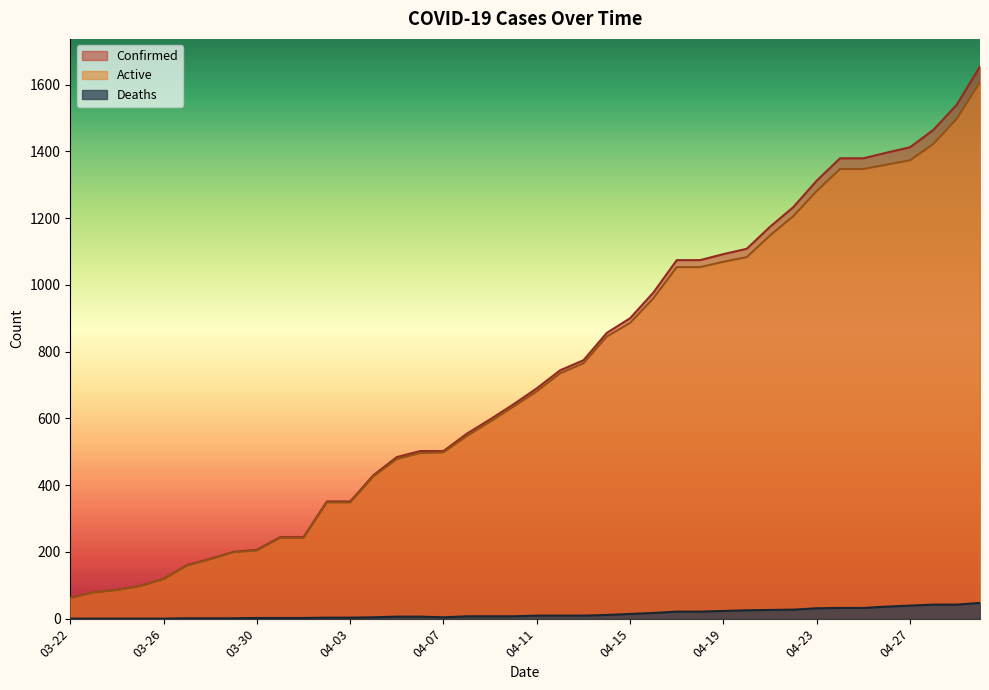

Which series has the largest total across all categories?

Confirmed